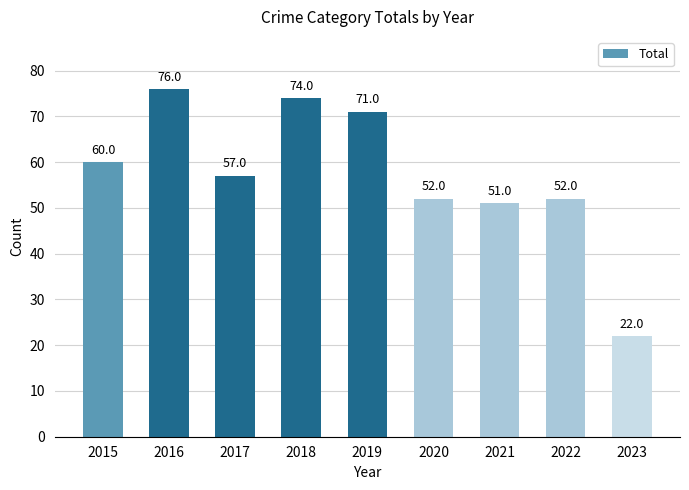

How many categories are shown in the chart?

9